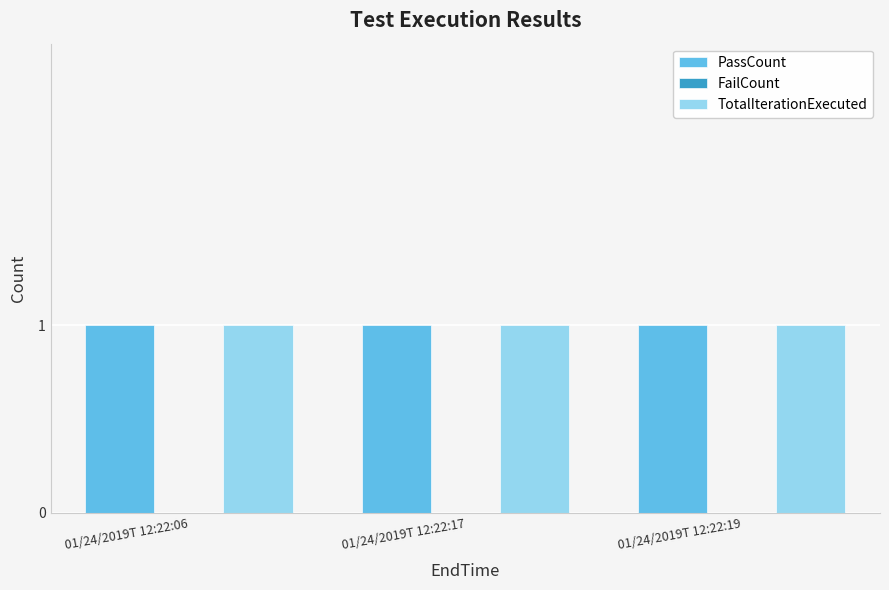

How many groups of bars are there?

3